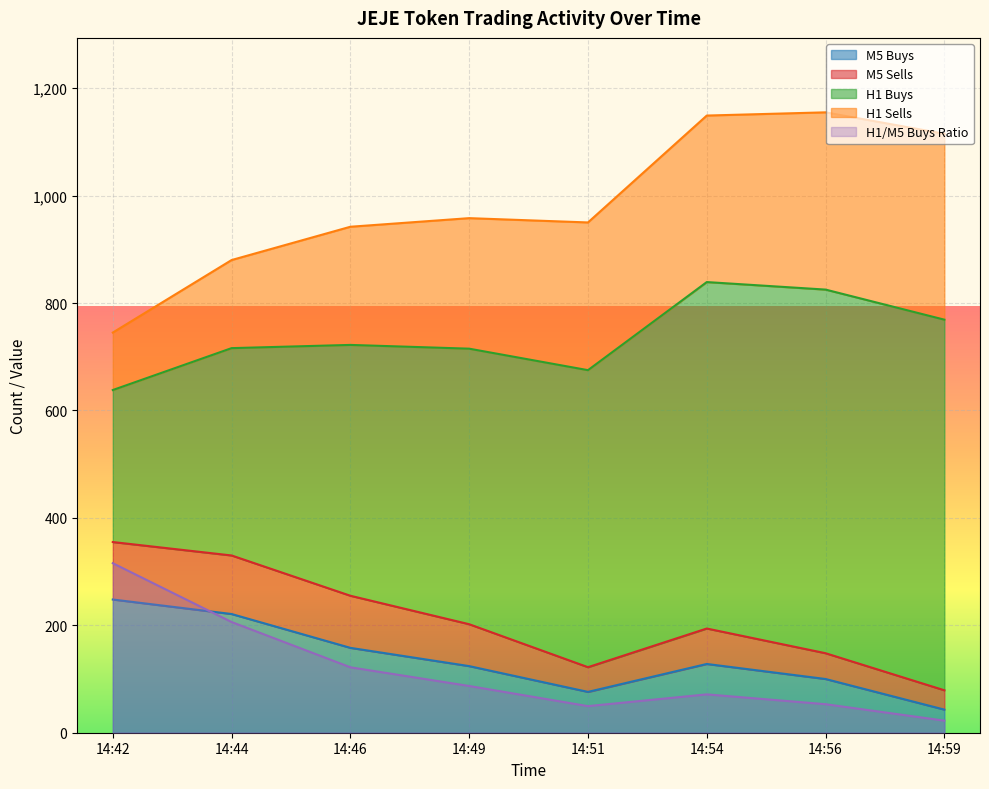

What is the maximum value for M5 Buys?

248.0